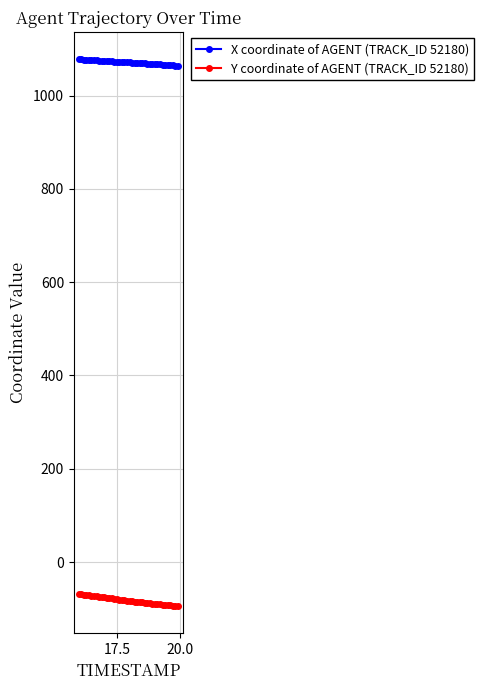

Rank the series by their average value, from highest to lowest.

X coordinate of AGENT (TRACK_ID 52180), Y coordinate of AGENT (TRACK_ID 52180)